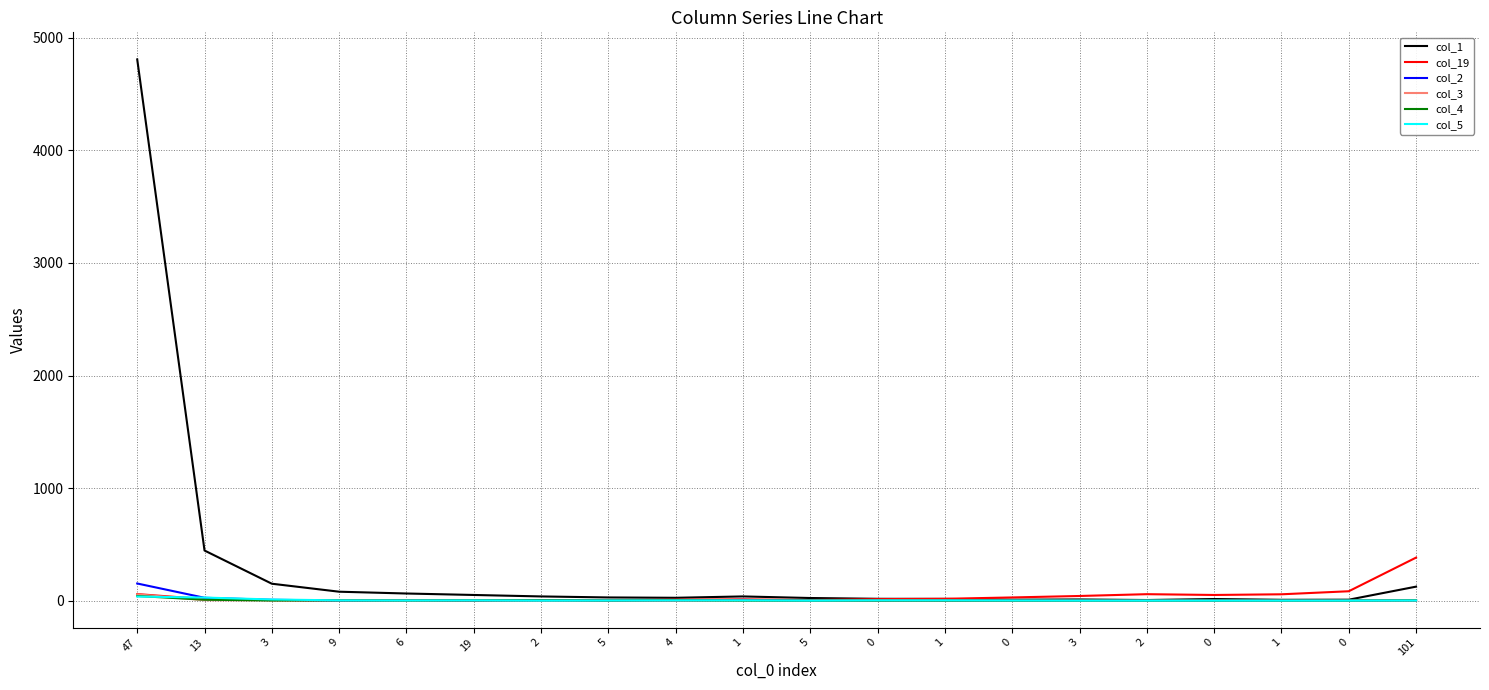

Which series has the widest spread of values?

col_1